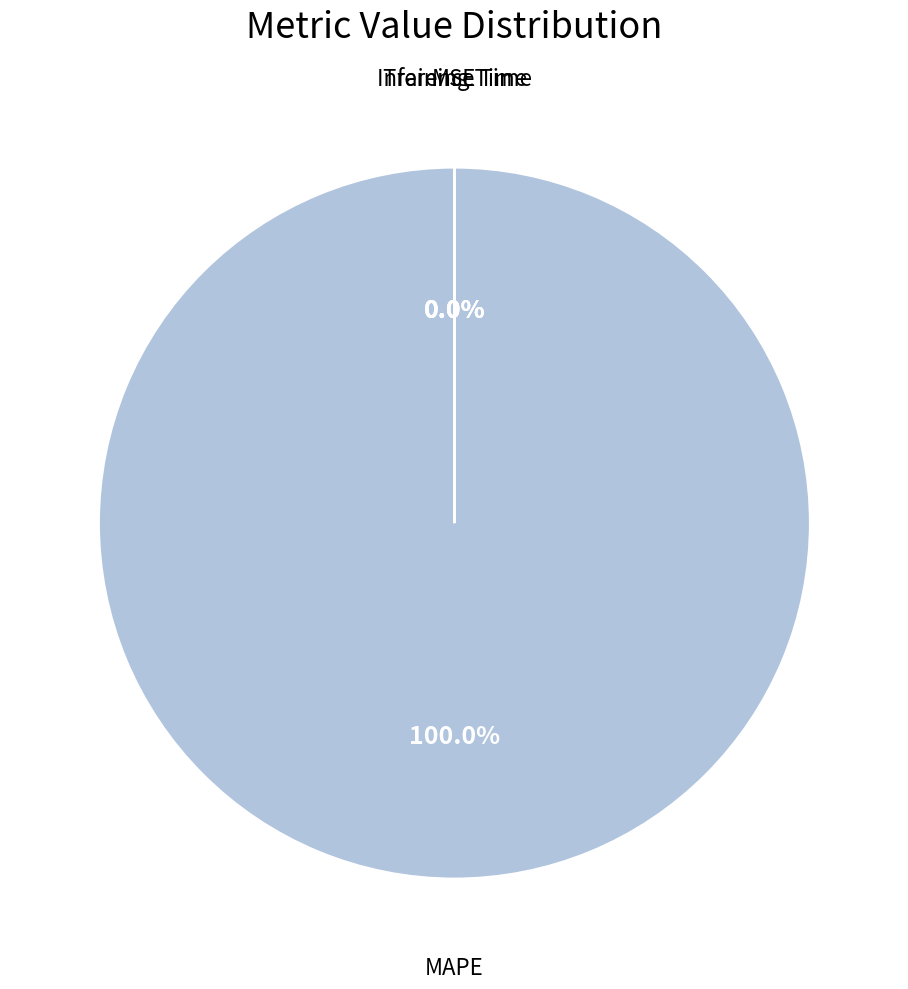

Which category has the biggest portion of the pie?

MAPE